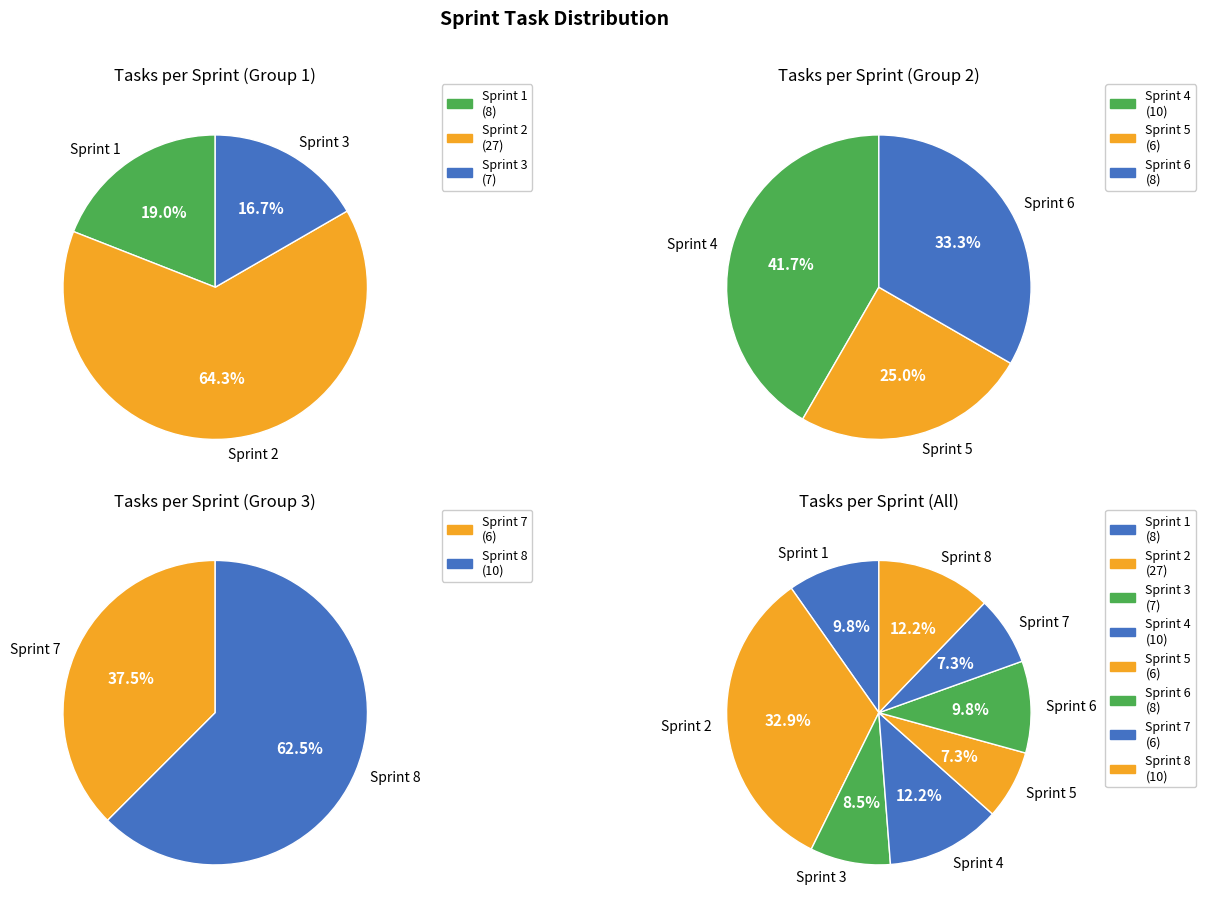

Count the number of slices in the pie.

8